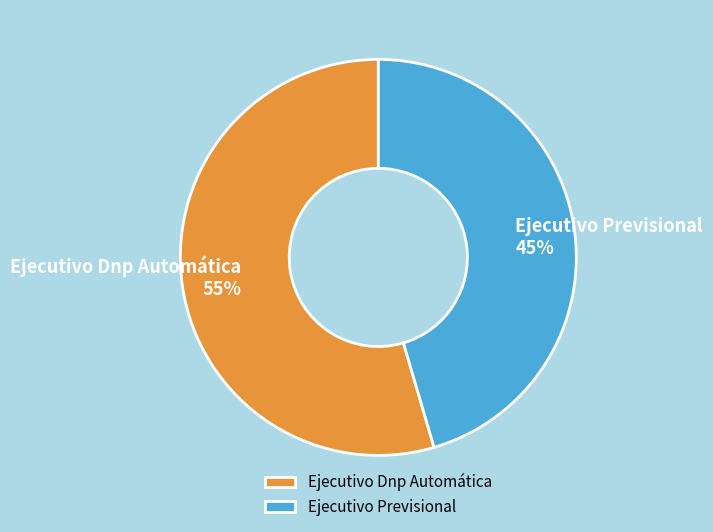

The Ejecutivo Previsional slice represents 60% of the pie. True or false?

False